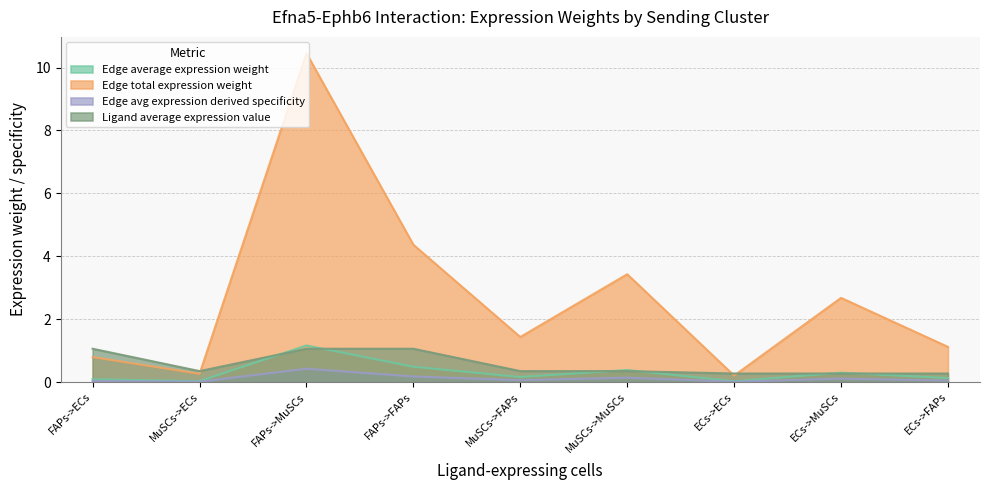

Is the value of Edge average expression weight at MuSCs->FAPs greater than the value of Edge avg expression derived specificity at FAPs->MuSCs?

No